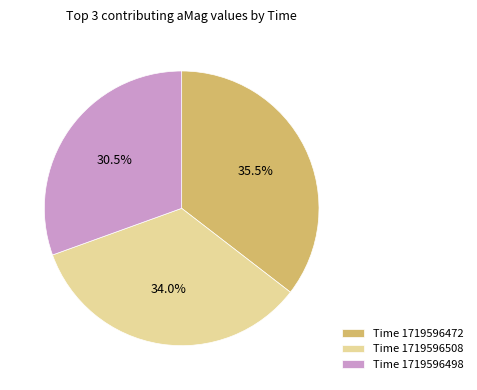

Which slice is the largest?

Time 1719596472